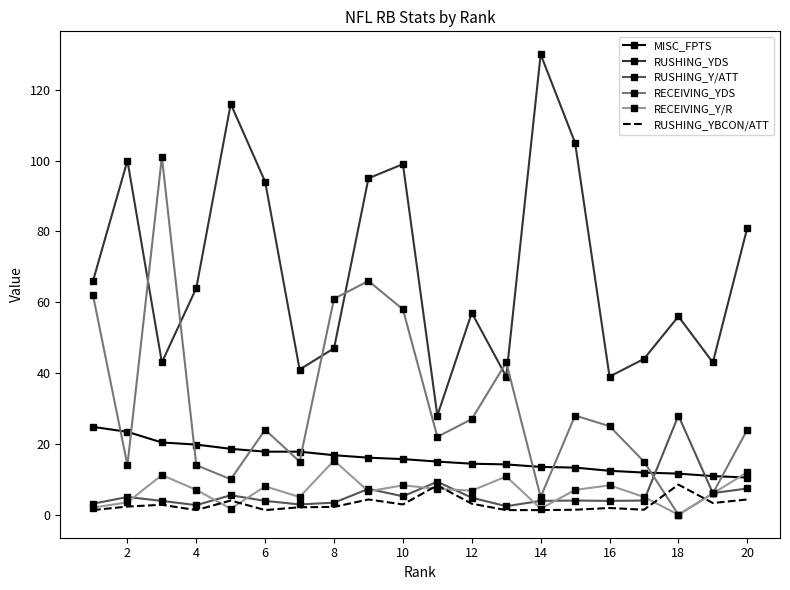

True or false: RUSHING_YDS and MISC_FPTS cross at least once.

False